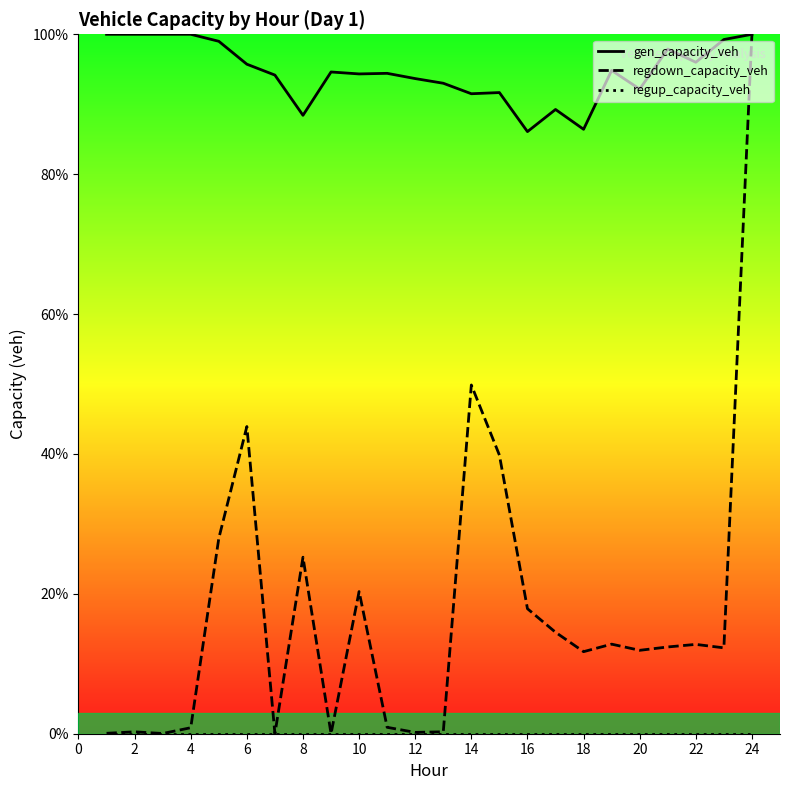

Is this an area chart (filled region under the line)?

No